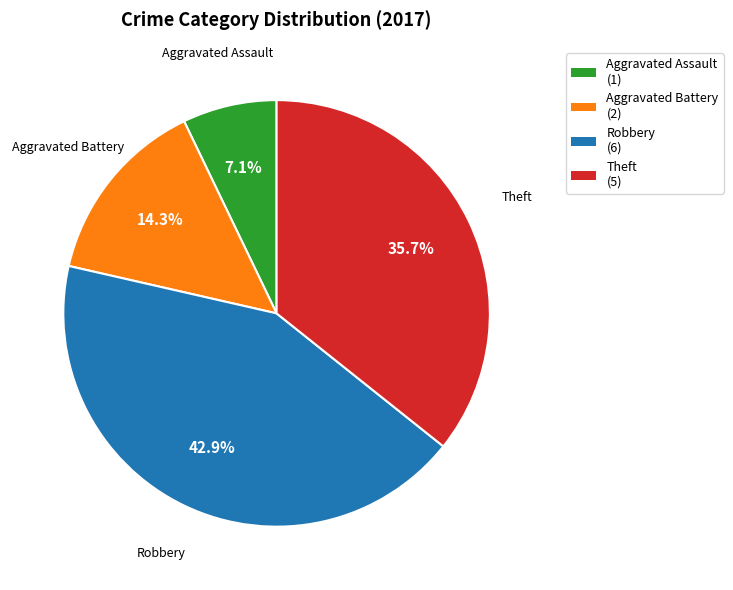

Does Theft account for over 50% of the chart?

No